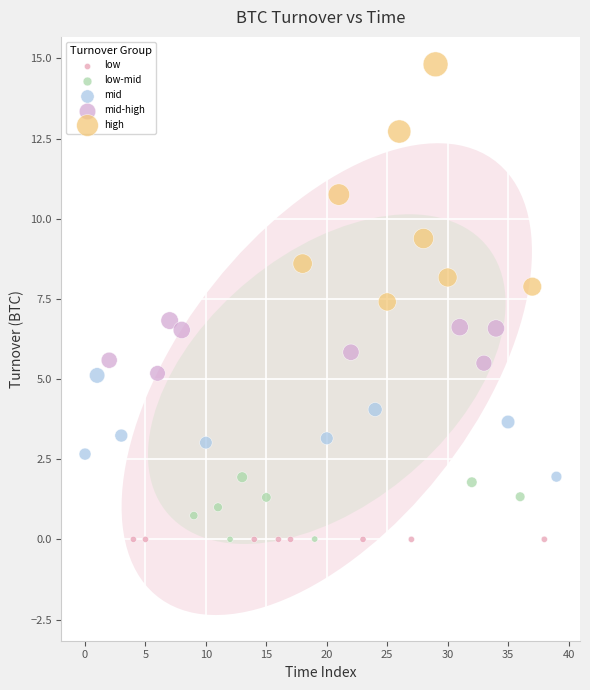

Which series reaches the maximum Y coordinate?

high